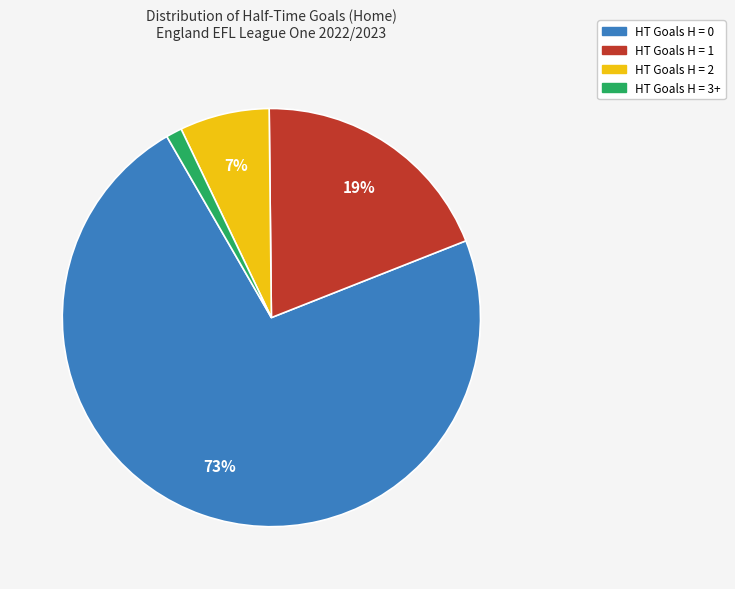

How many segments does this pie chart have?

4